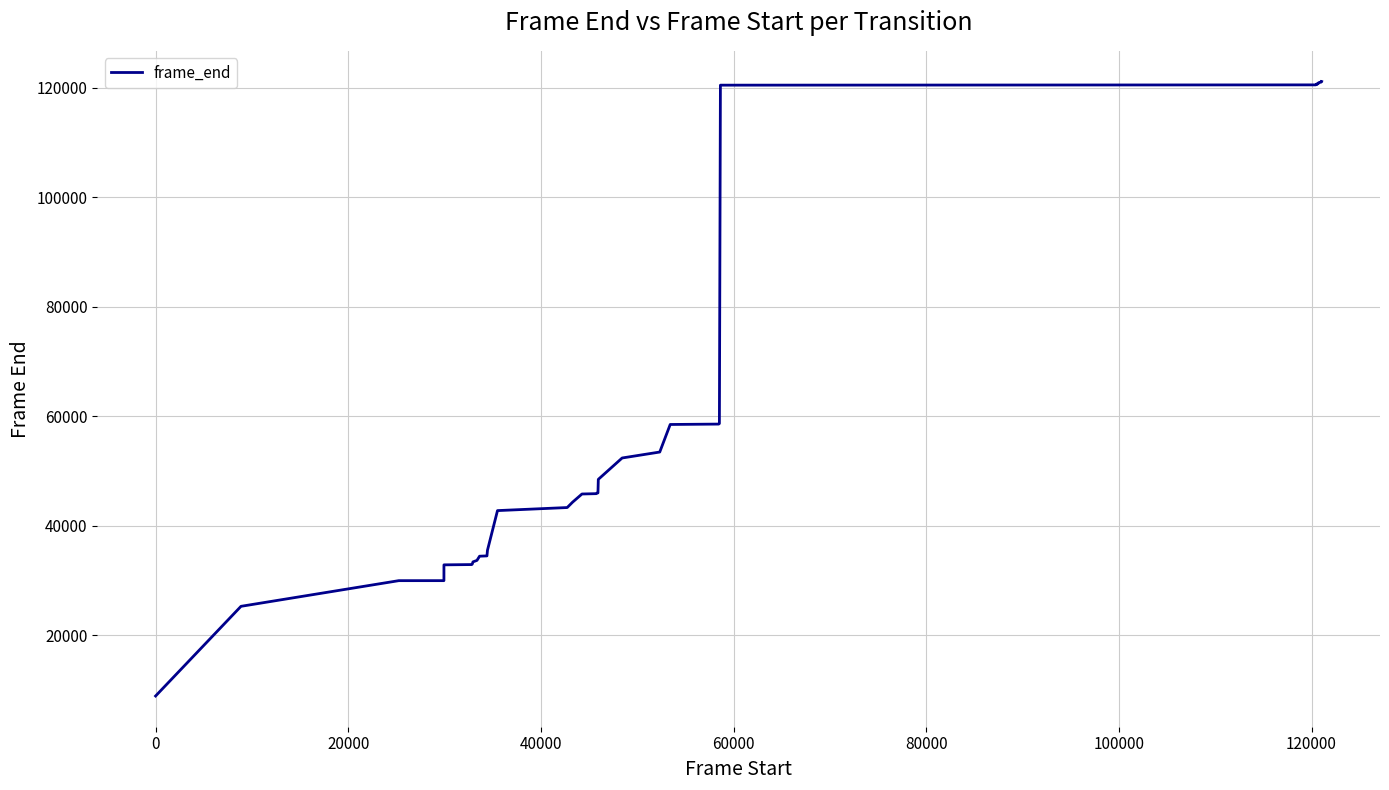

What is the smallest value displayed?

8866